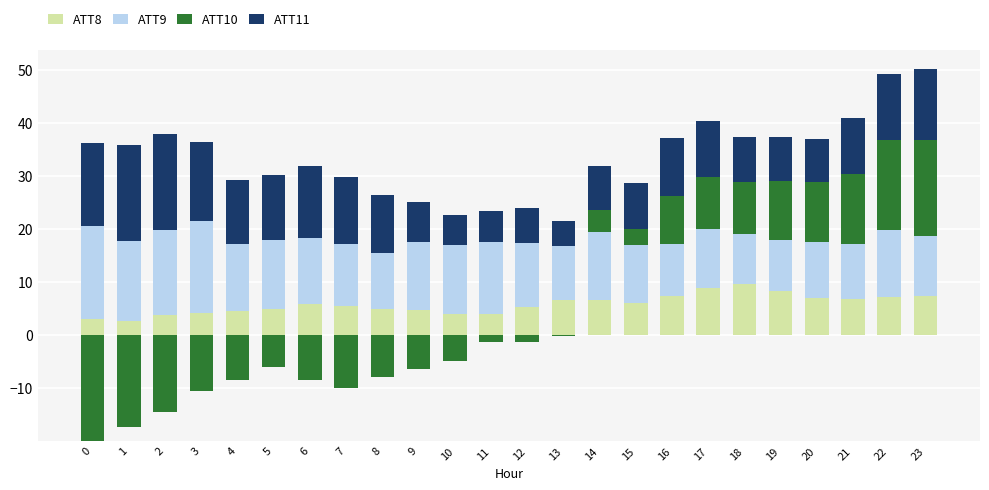

The ATT10 series shows 9.8 at 18. True or false?

True